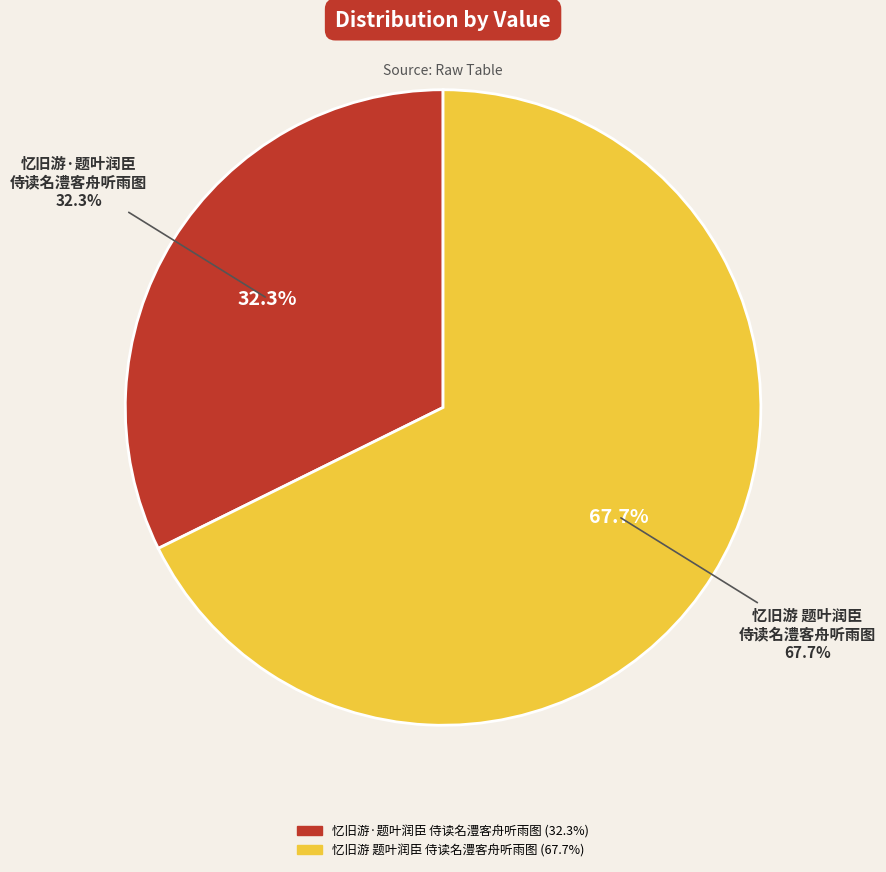

To the nearest percent, what portion does 忆旧游·题叶润臣侍读名澧客舟听雨图 represent?

32%